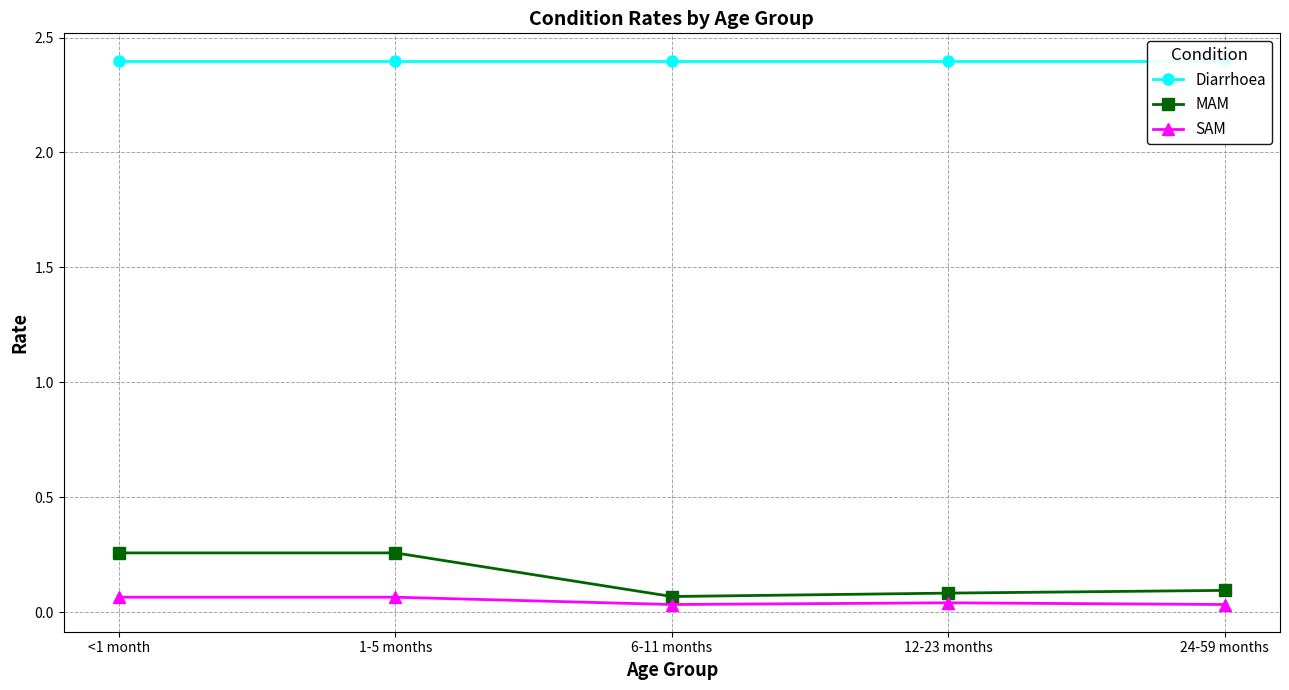

How many distinct data groups are displayed?

3